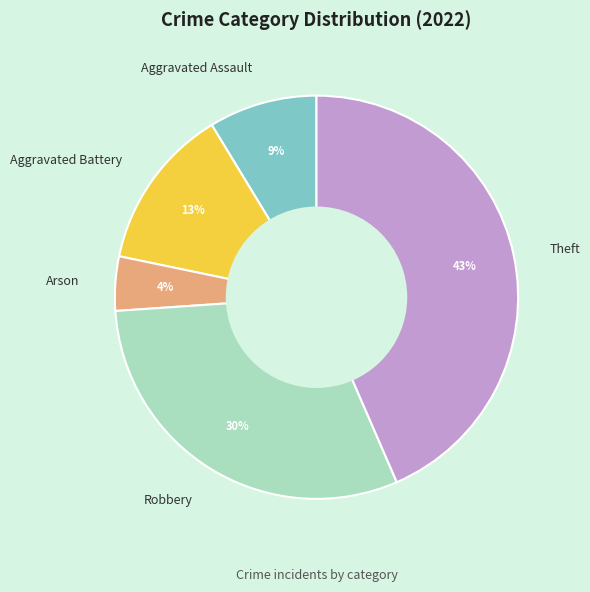

To the nearest percent, what is the average slice percentage?

20%